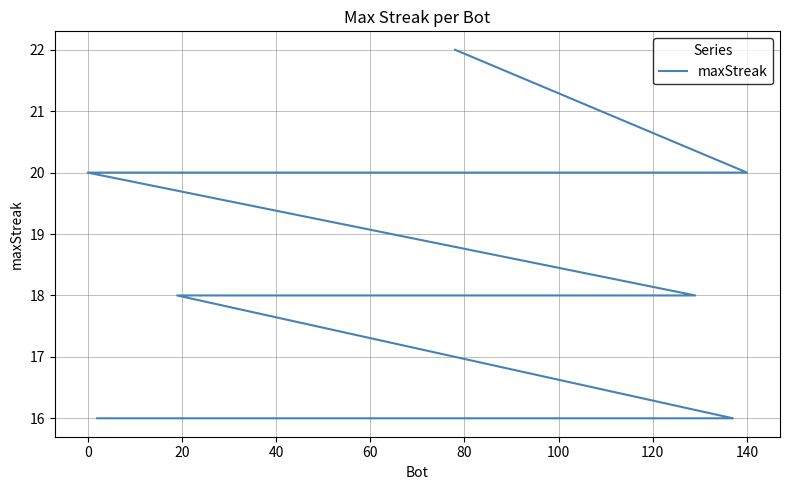

Does the chart display data point markers on the line(s)?

No